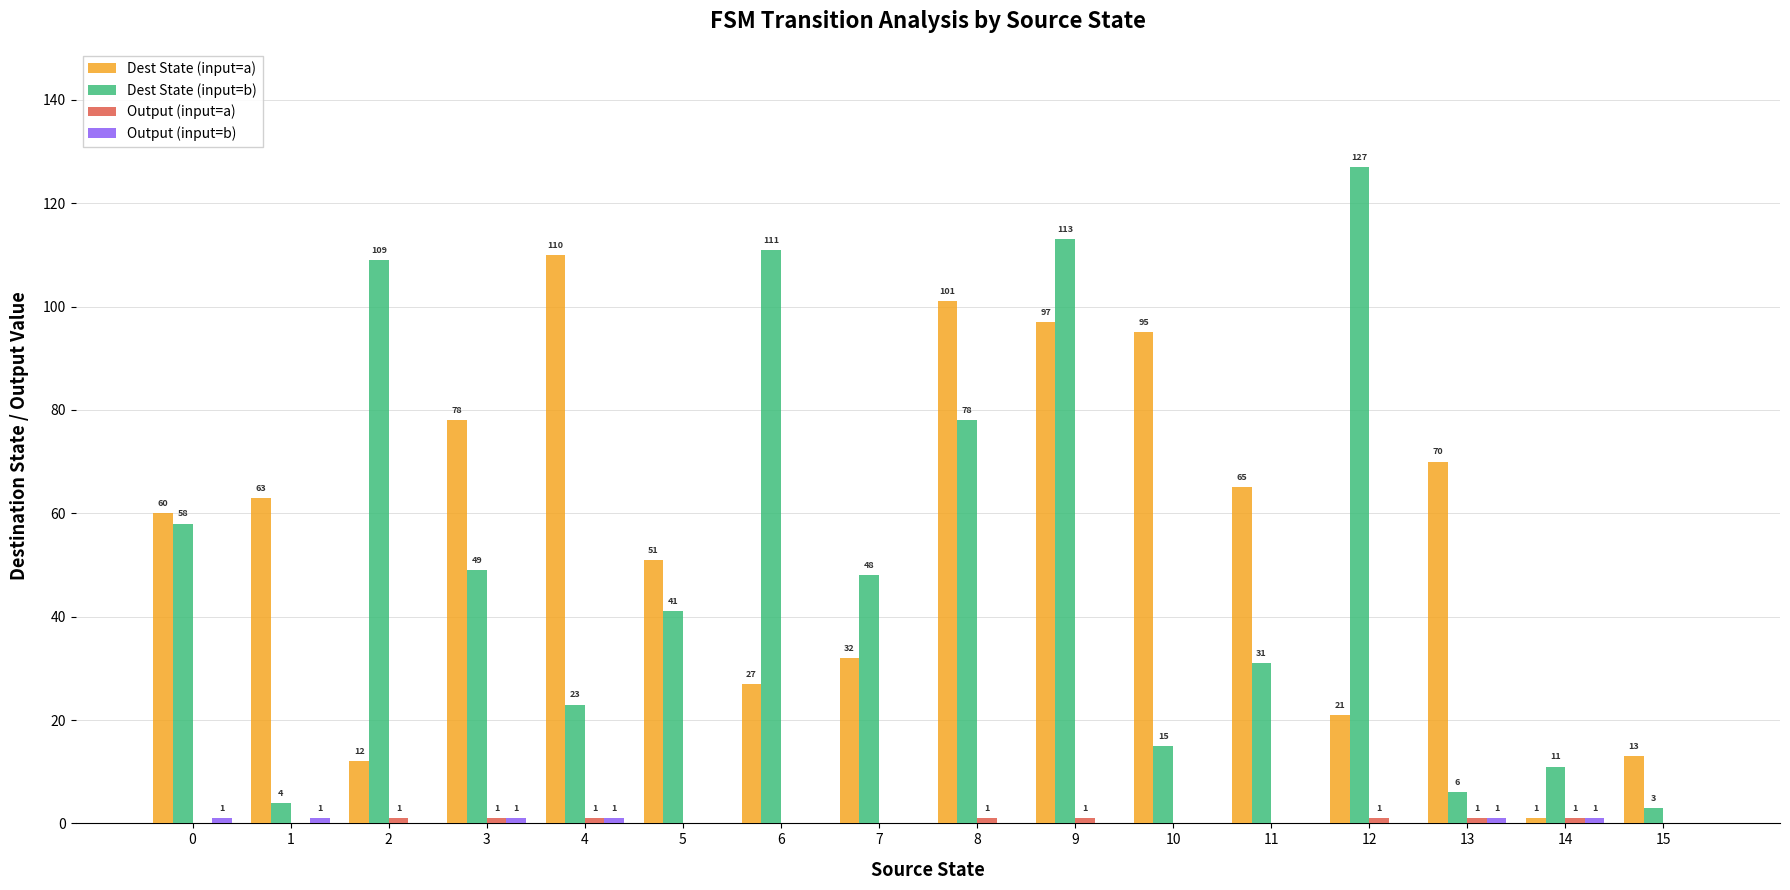

At which category does the chart reach its peak across all series?

12